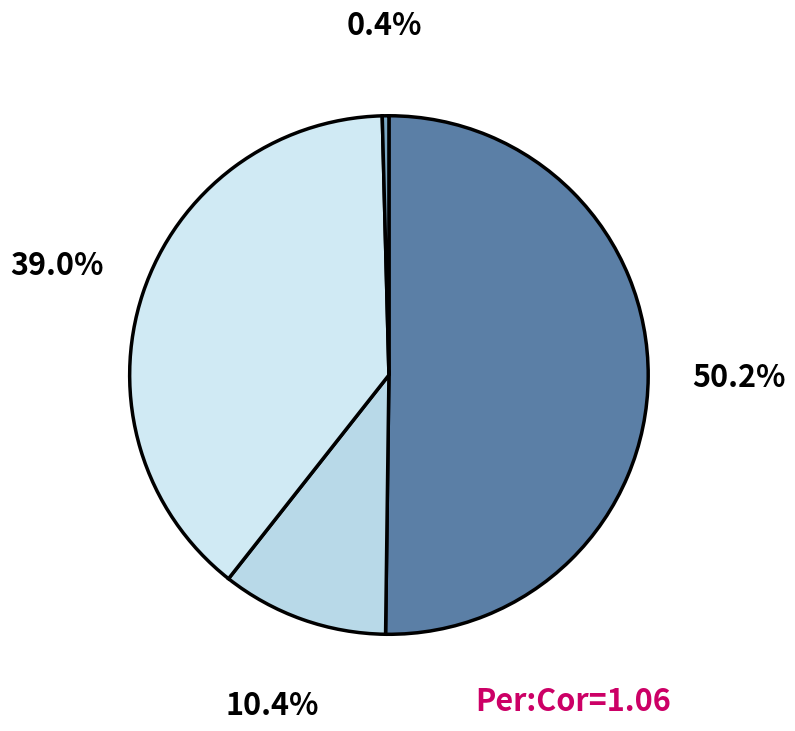

How many segments does this pie chart have?

4